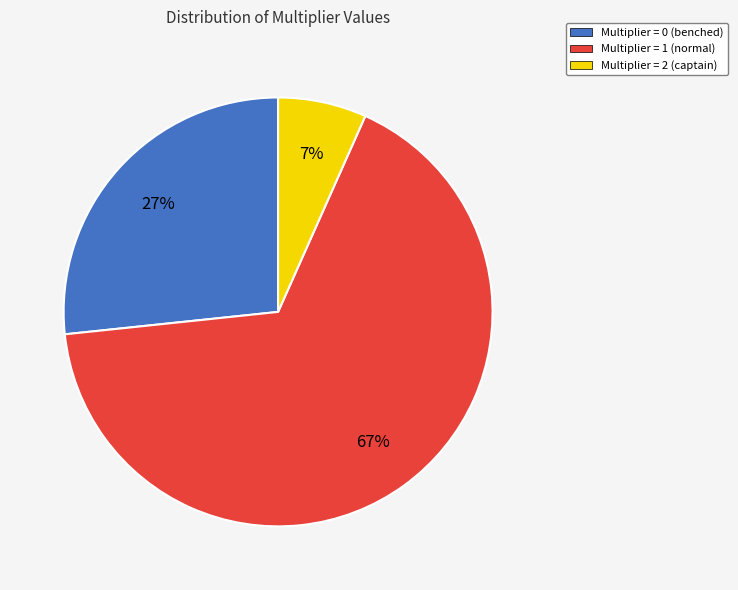

Which category has the smallest portion of the pie?

Multiplier = 2 (captain)